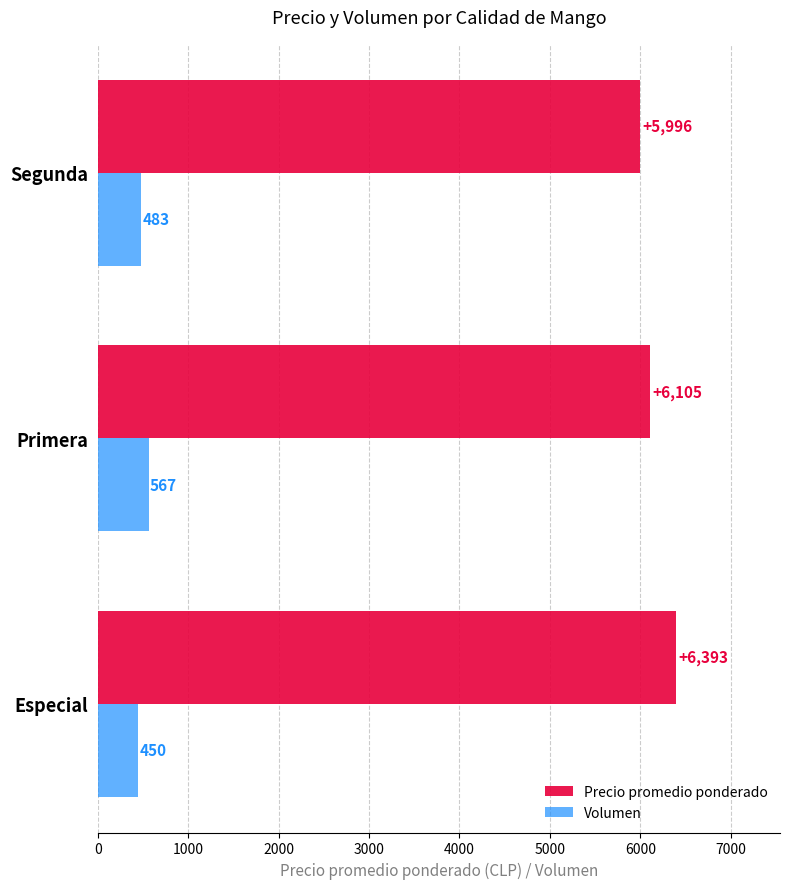

Rank the series at Especial from highest to lowest value.

Precio promedio ponderado, Volumen